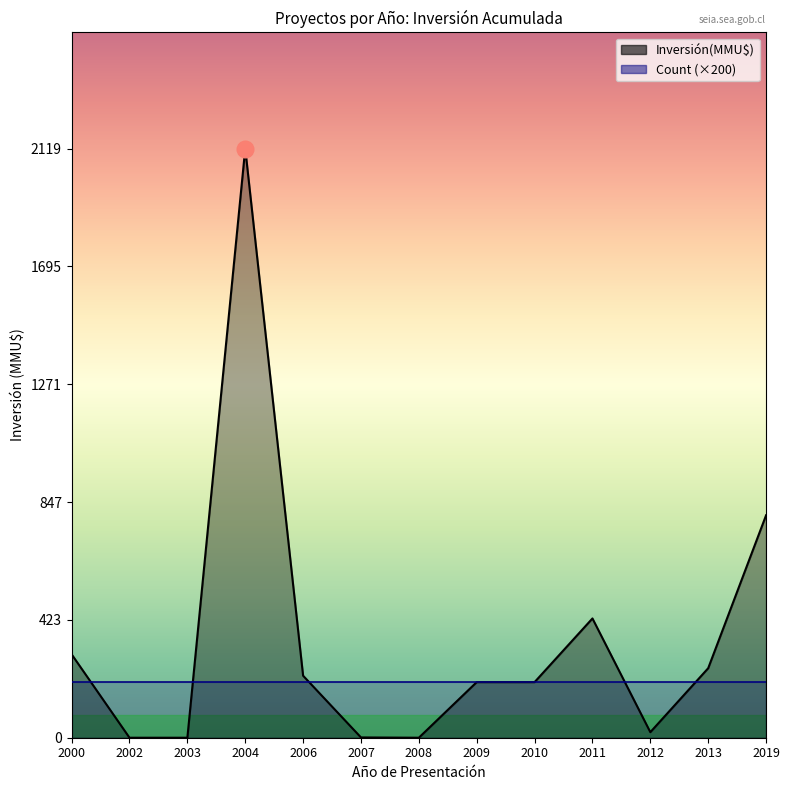

What is the difference between the values at 2007 and 2009?

199